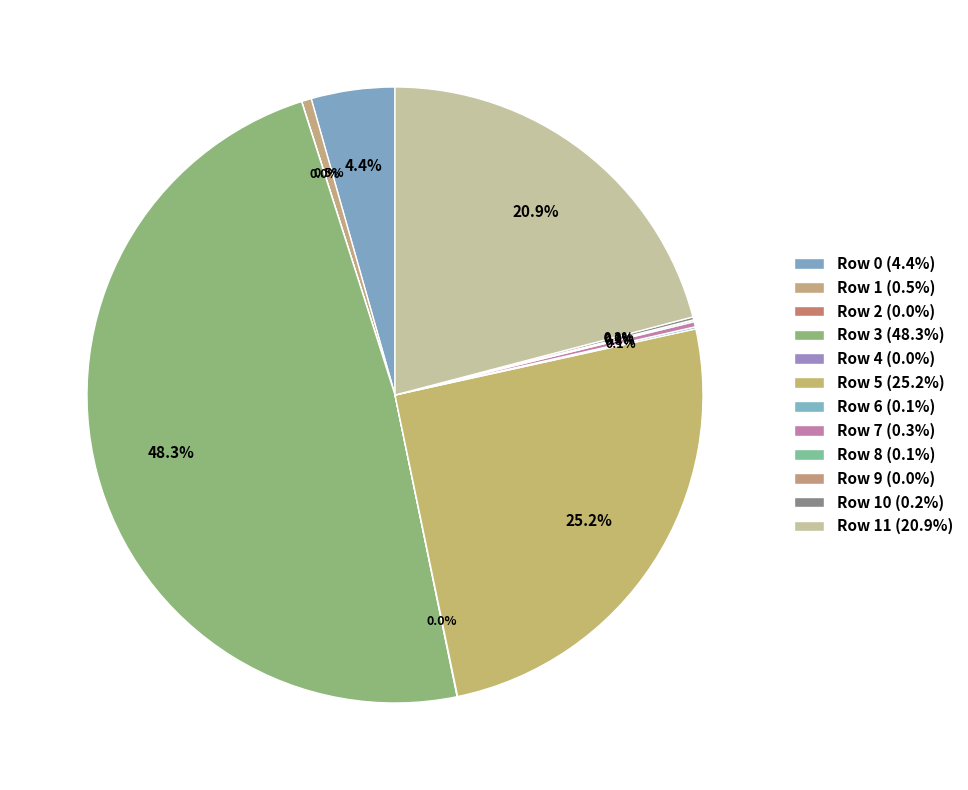

How many segments does this pie chart have?

12